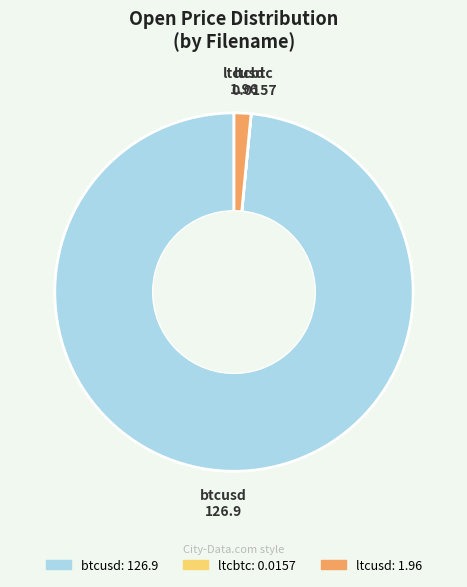

Do btcusd and ltcusd together represent more than half of the pie?

Yes